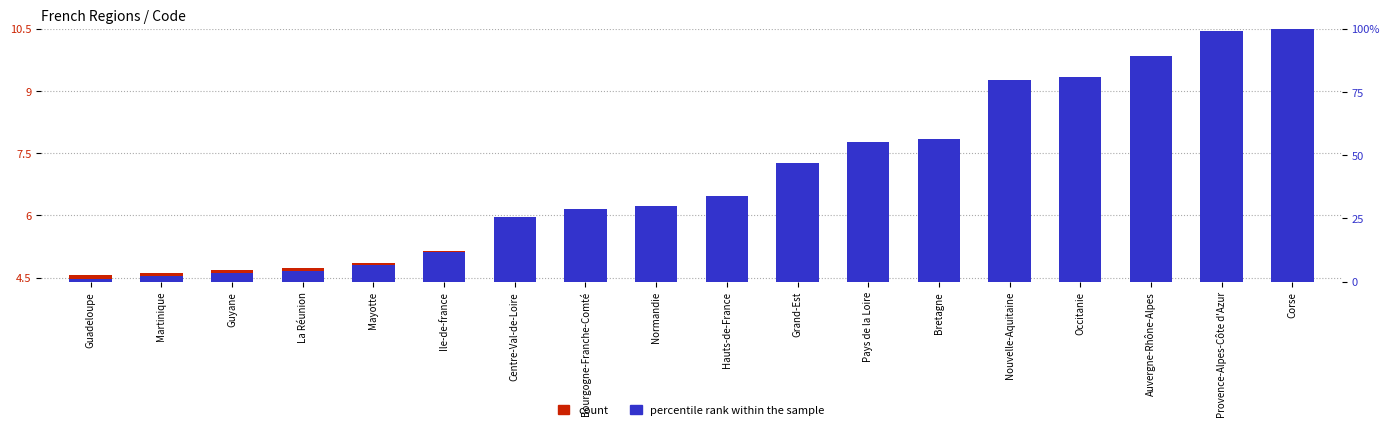

The percentile rank within the sample series shows 1.1 at Bretagne. True or false?

False